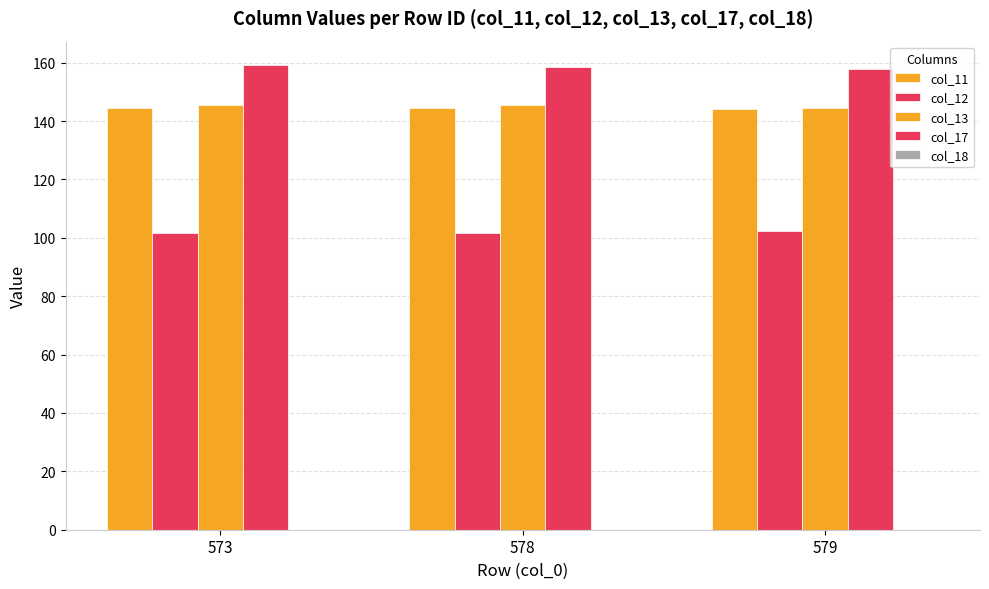

What is the total value across all series at 573?

550.5